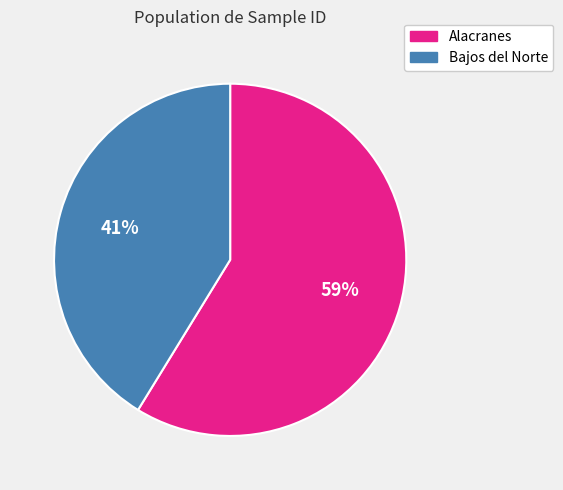

Is there any slice that represents more than half of the pie?

Yes